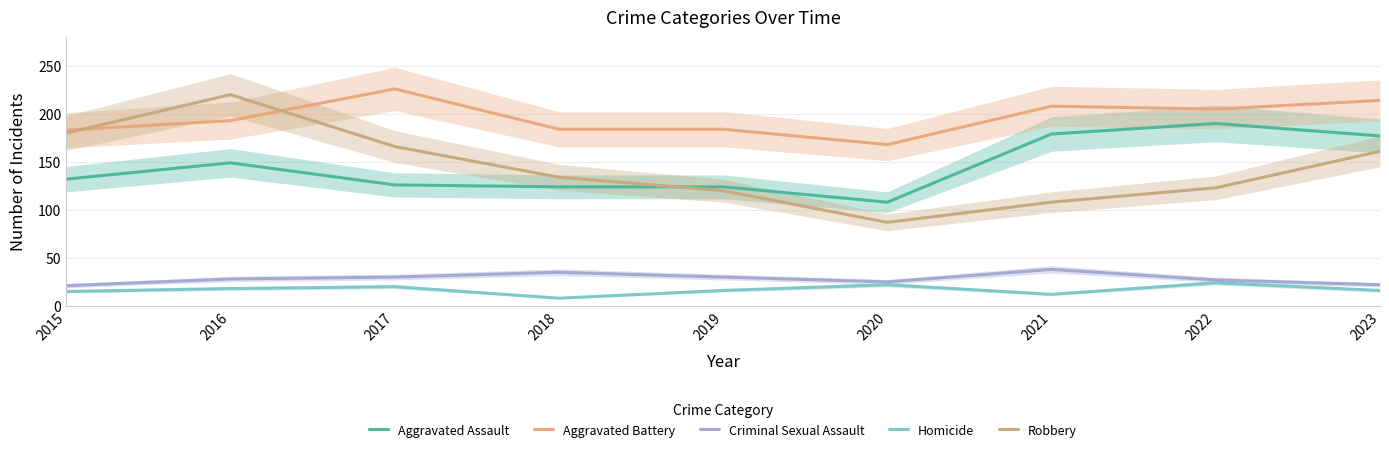

Between 2019 and 2020, which is larger?

2019